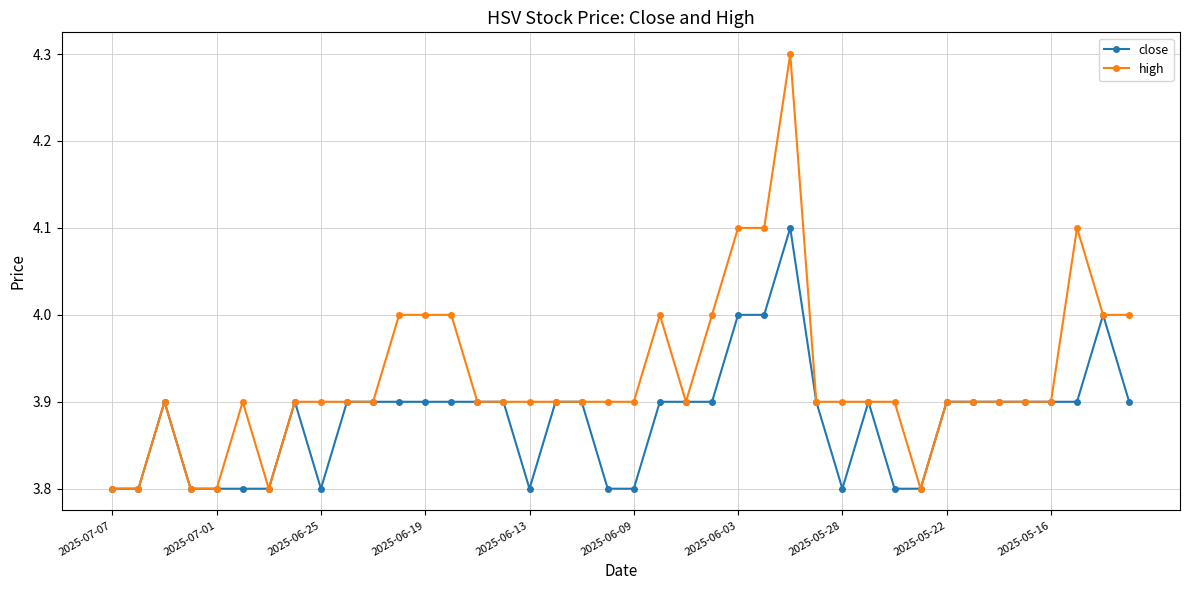

Which series has the largest total across all categories?

high